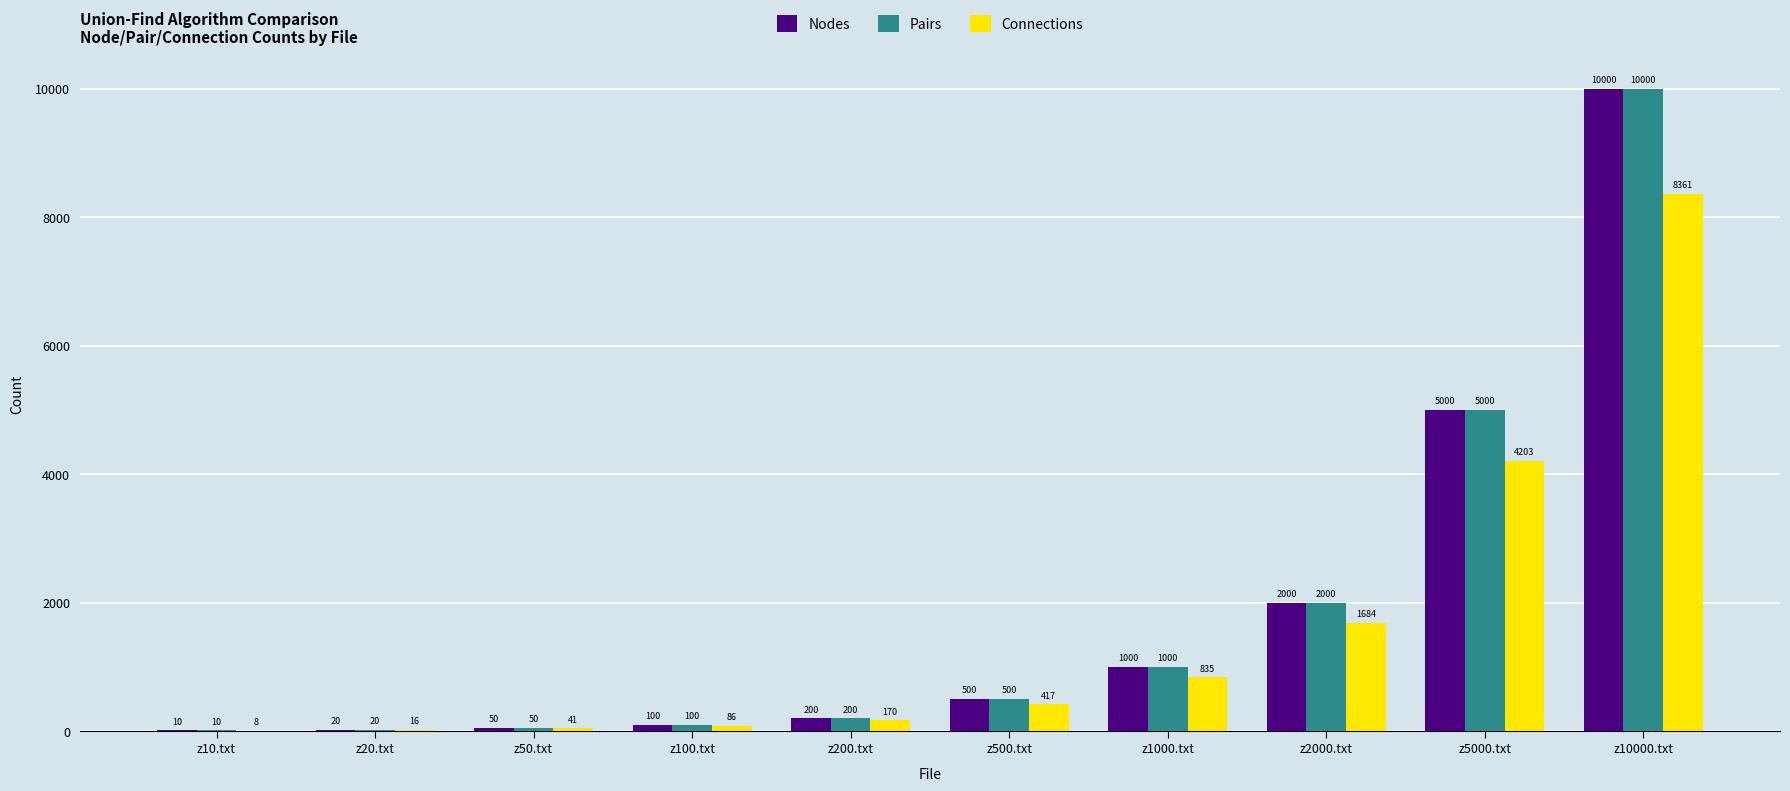

Reading left to right, extract all data points from this chart.

Nodes: 10	20	50	100	200	500	1000	2000	5000	10000
Pairs: 10	20	50	100	200	500	1000	2000	5000	10000
Connections: 8	16	41	86	170	417	835	1684	4203	8361